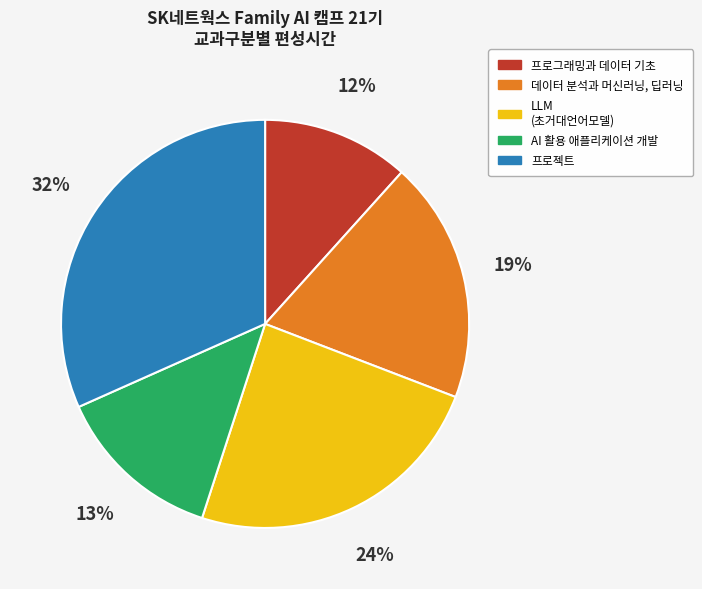

Do LLM (초거대언어모델) and 데이터 분석과 머신러닝, 딥러닝 together represent more than half of the pie?

No